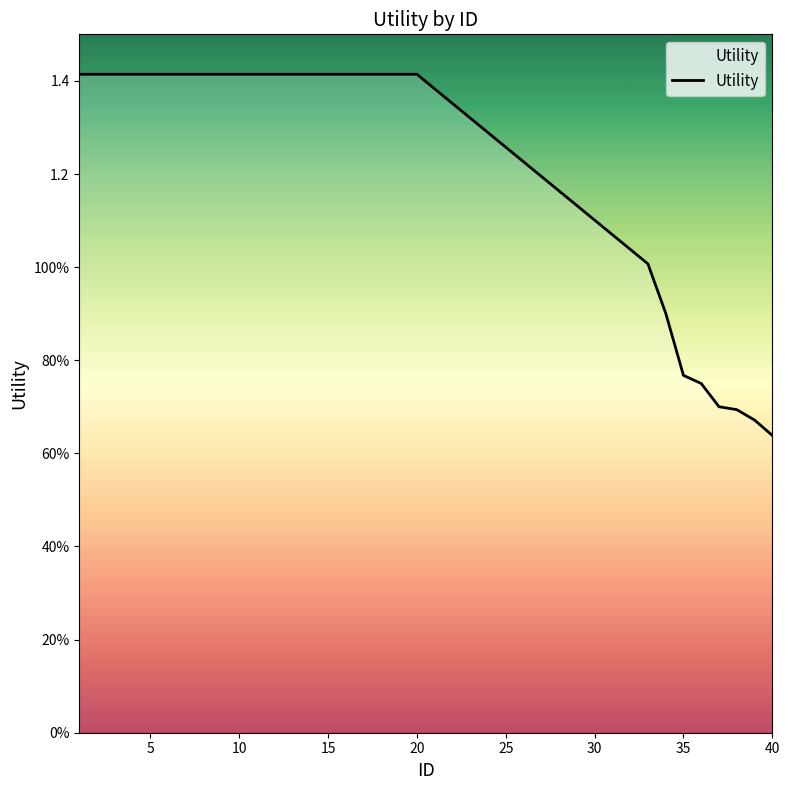

Does the chart have visible grid lines?

No